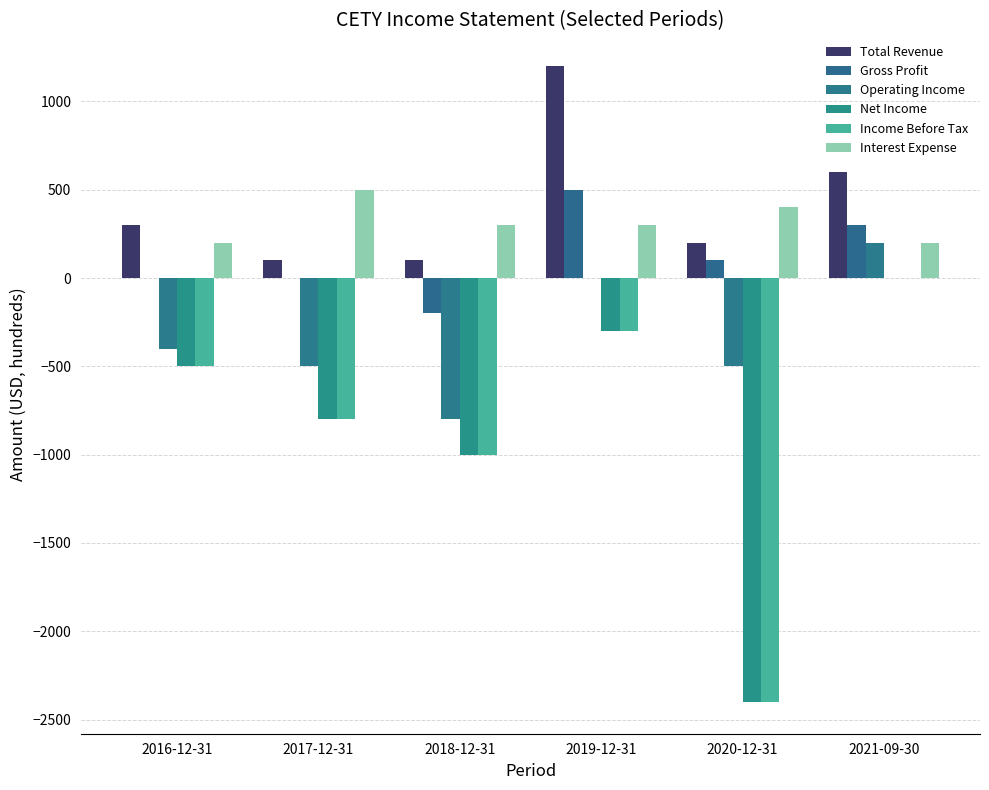

Reading right to left, what are all the values shown in this chart?

Total Revenue: 600	200	1200	100	100	300
Gross Profit: 300	100	500	-200	0	0
Operating Income: 200	-500	0	-800	-500	-400
Net Income: 0	-2400	-300	-1000	-800	-500
Income Before Tax: 0	-2400	-300	-1000	-800	-500
Interest Expense: 200	400	300	300	500	200